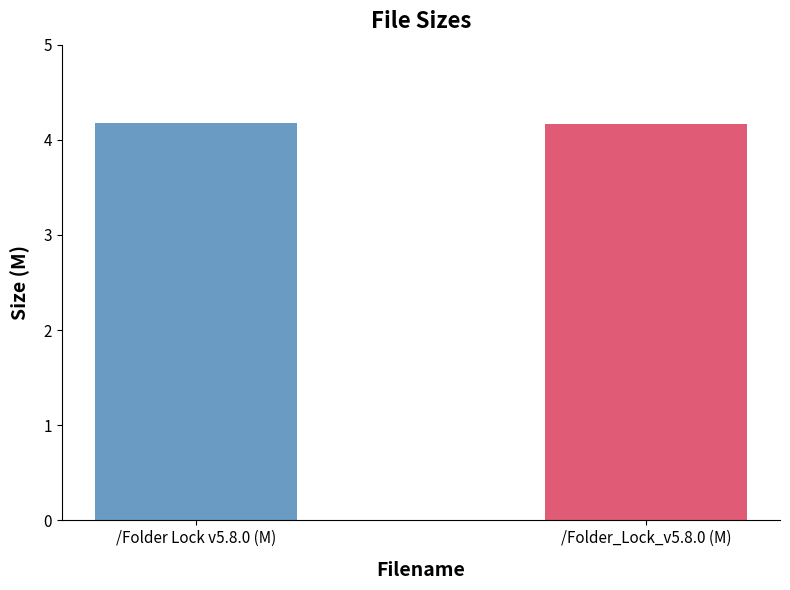

What is the minimum value shown in the chart?

4.2